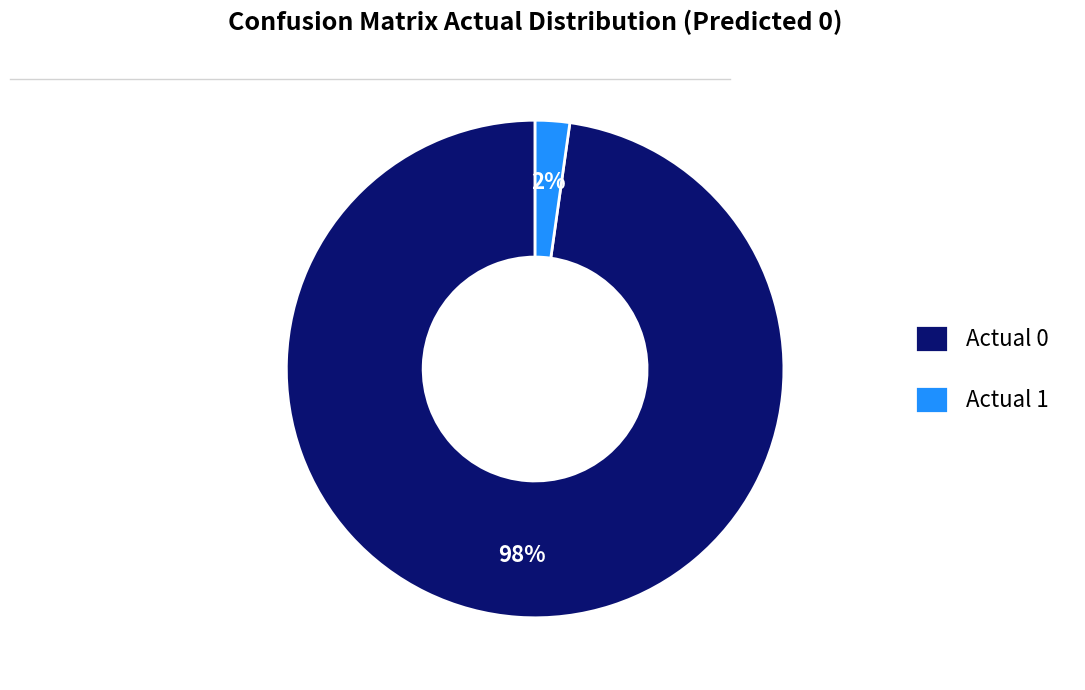

Which category has the biggest portion of the pie?

Actual 0